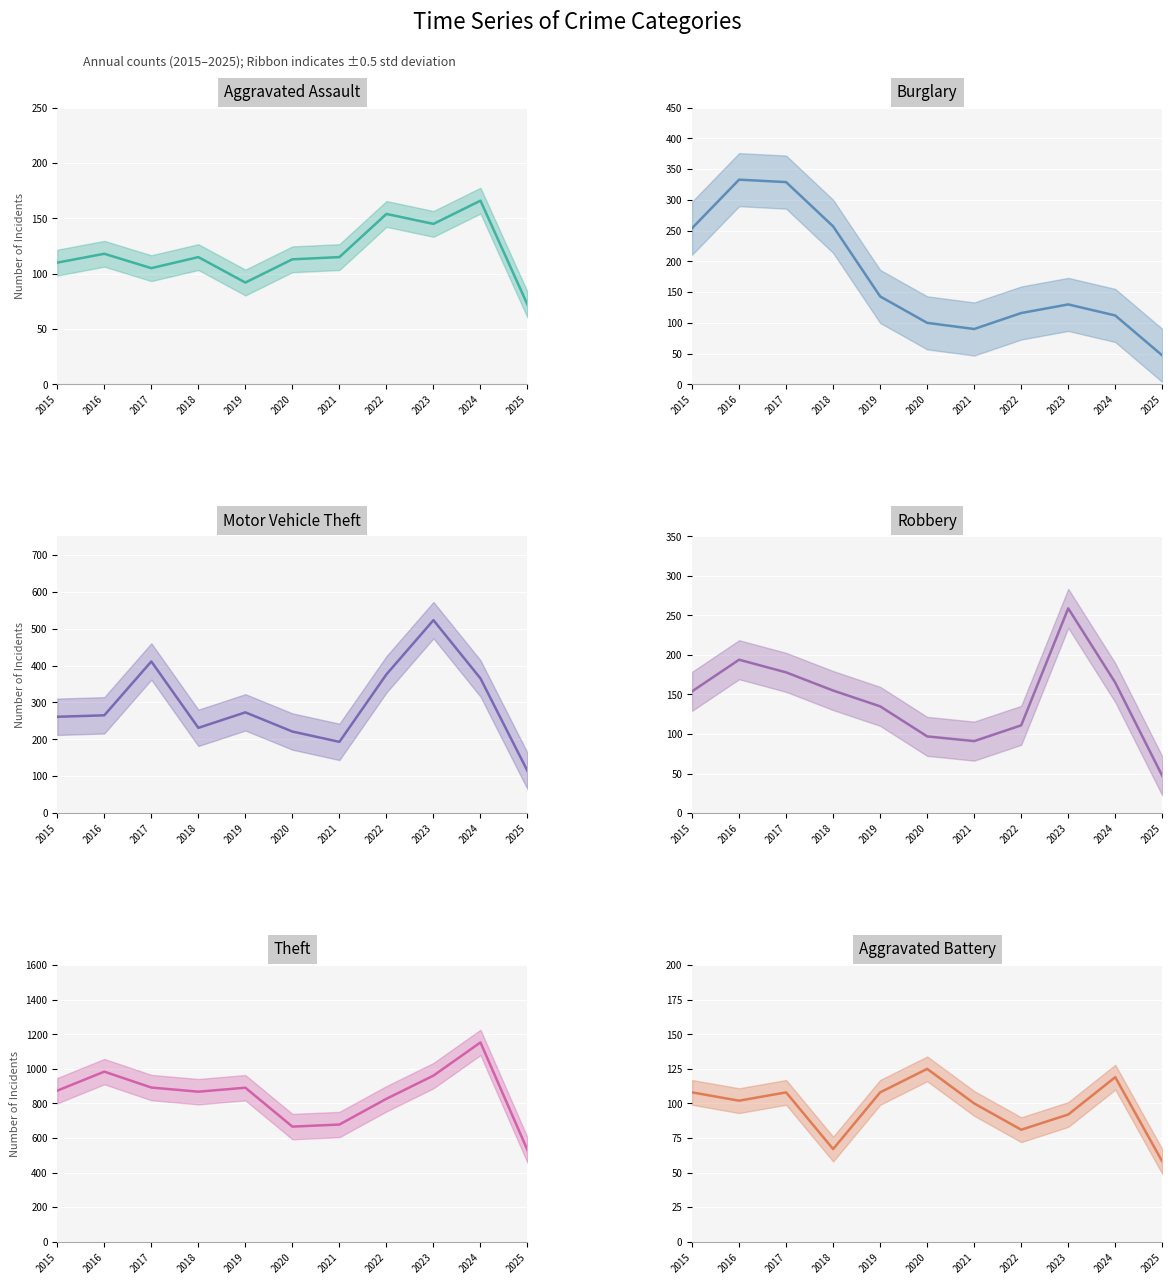

Count the number of data series in this chart.

6